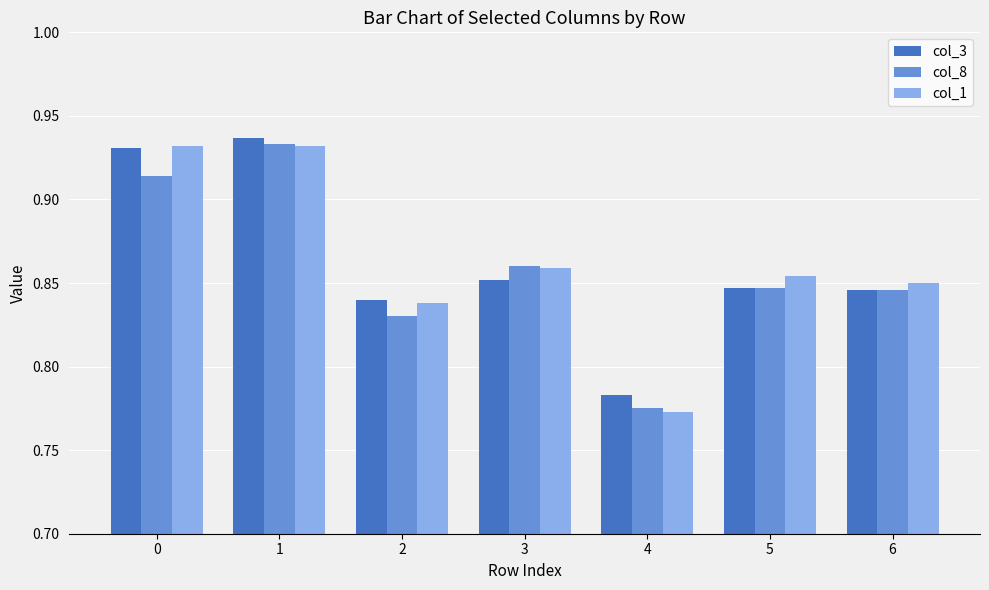

Where is col_3 nearest to the value 0?

4